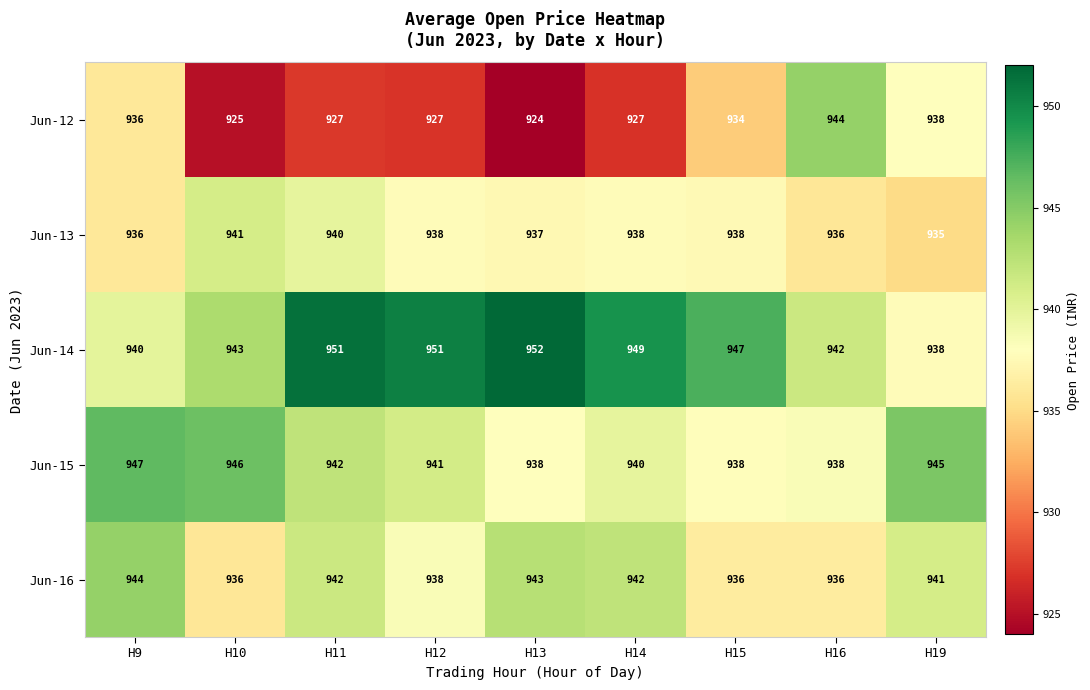

What is the total value across all series at H19?

4697